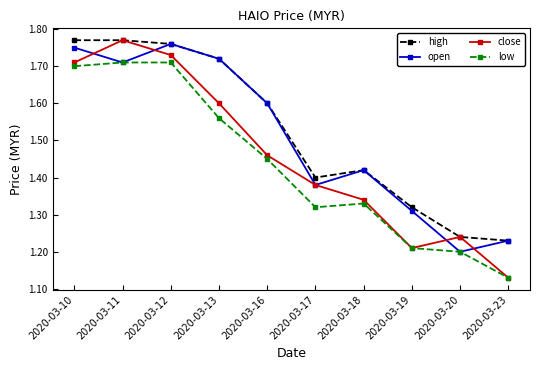

At how many categories does at least one series exceed 1?

10